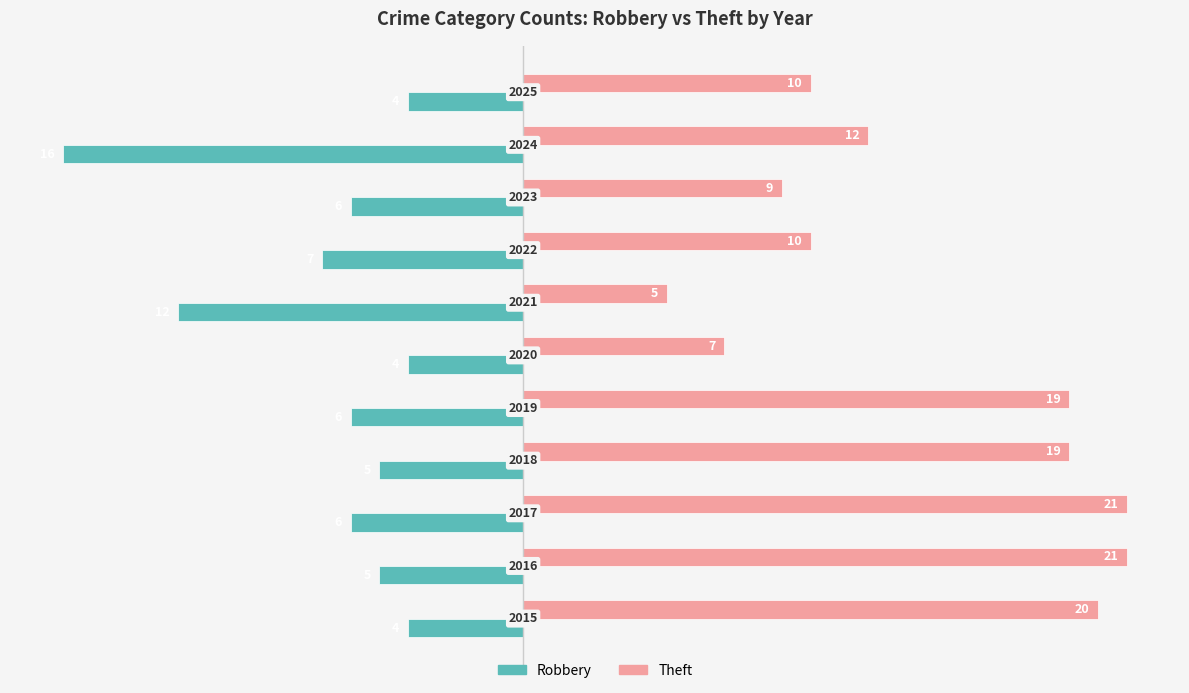

What is the sum of all Theft values?

153